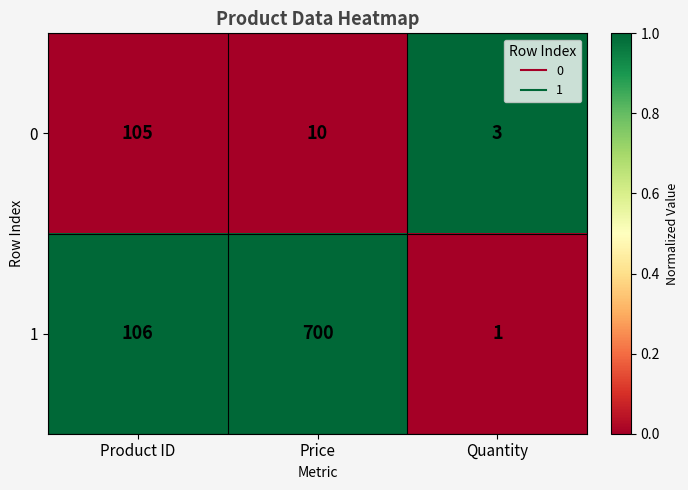

Is it true that 1 equals 700 at Price?

True